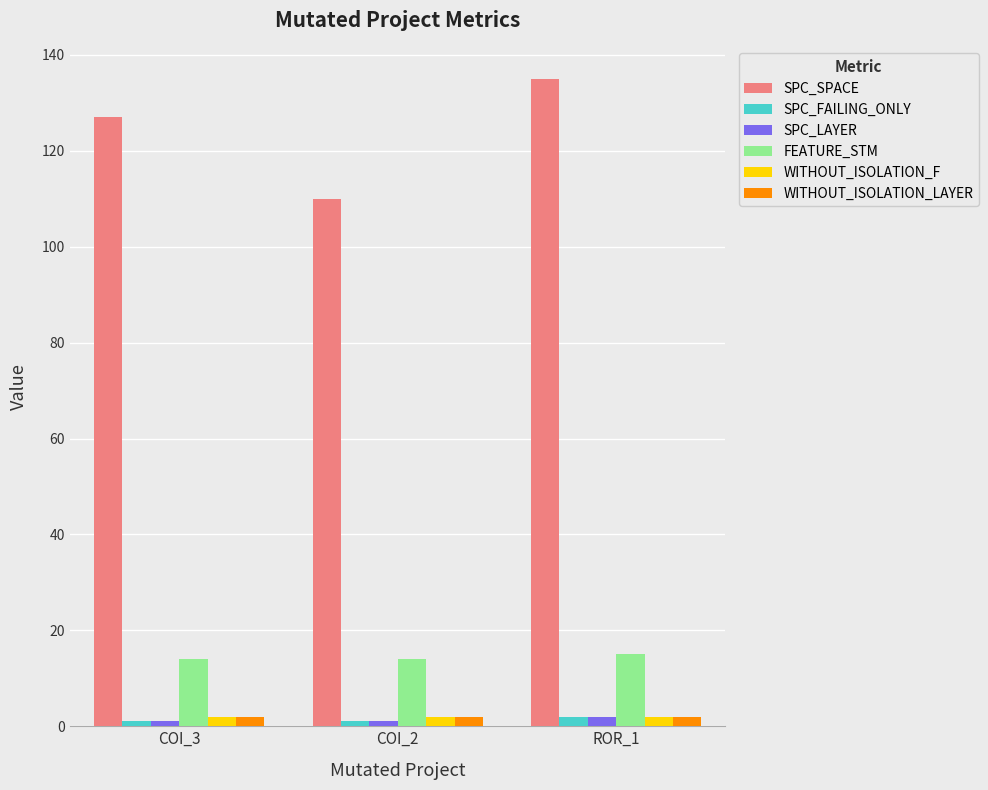

Where is SPC_SPACE nearest to the value 122?

COI_3